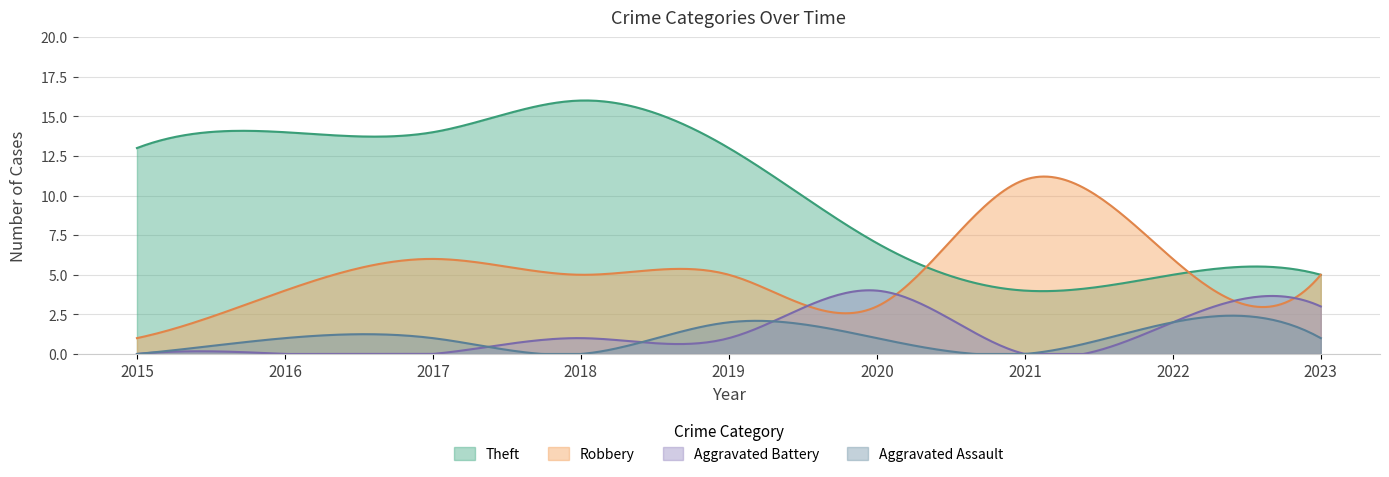

Reading right to left, extract all data points from this chart.

Aggravated Assault: 2023=1	2022=2	2021=0	2020=1	2019=2	2018=0	2017=1	2016=1	2015=0
Aggravated Battery: 2023=3	2022=2	2021=0	2020=4	2019=1	2018=1	2017=0	2016=0	2015=0
Robbery: 2023=5	2022=6	2021=11	2020=3	2019=5	2018=5	2017=6	2016=4	2015=1
Theft: 2023=5	2022=5	2021=4	2020=7	2019=13	2018=16	2017=14	2016=14	2015=13